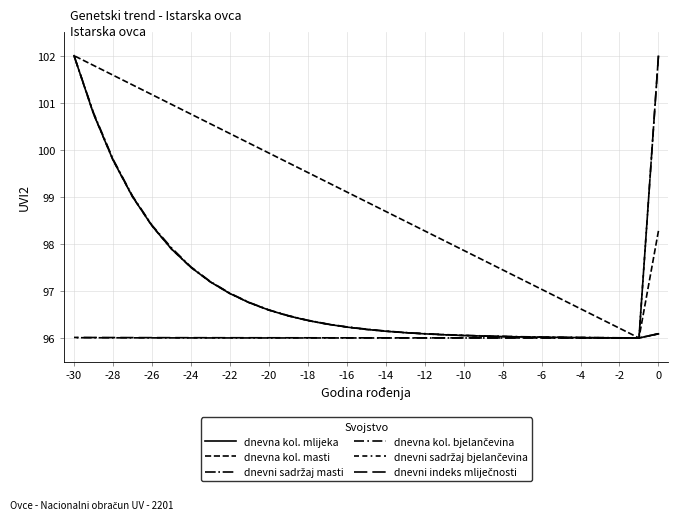

Which series changed the most between 18 and 26?

dnevna kol. bjelančevina